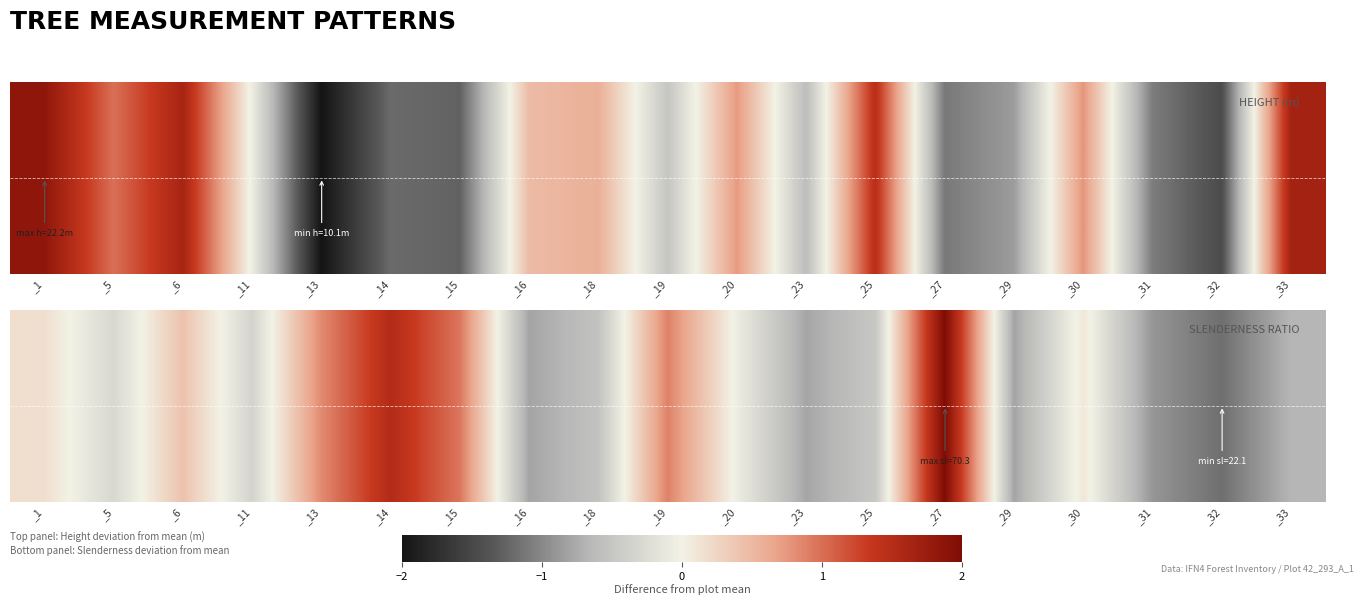

True or false: the data shows 2.5 at _1.

True